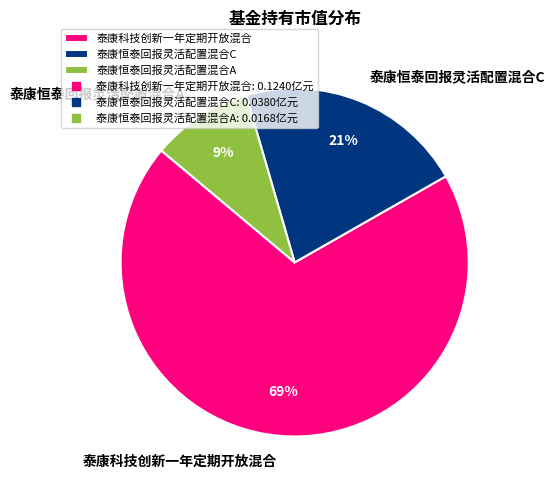

Do 泰康恒泰回报灵活配置混合C and 泰康科技创新一年定期开放混合 together represent more than half of the pie?

Yes